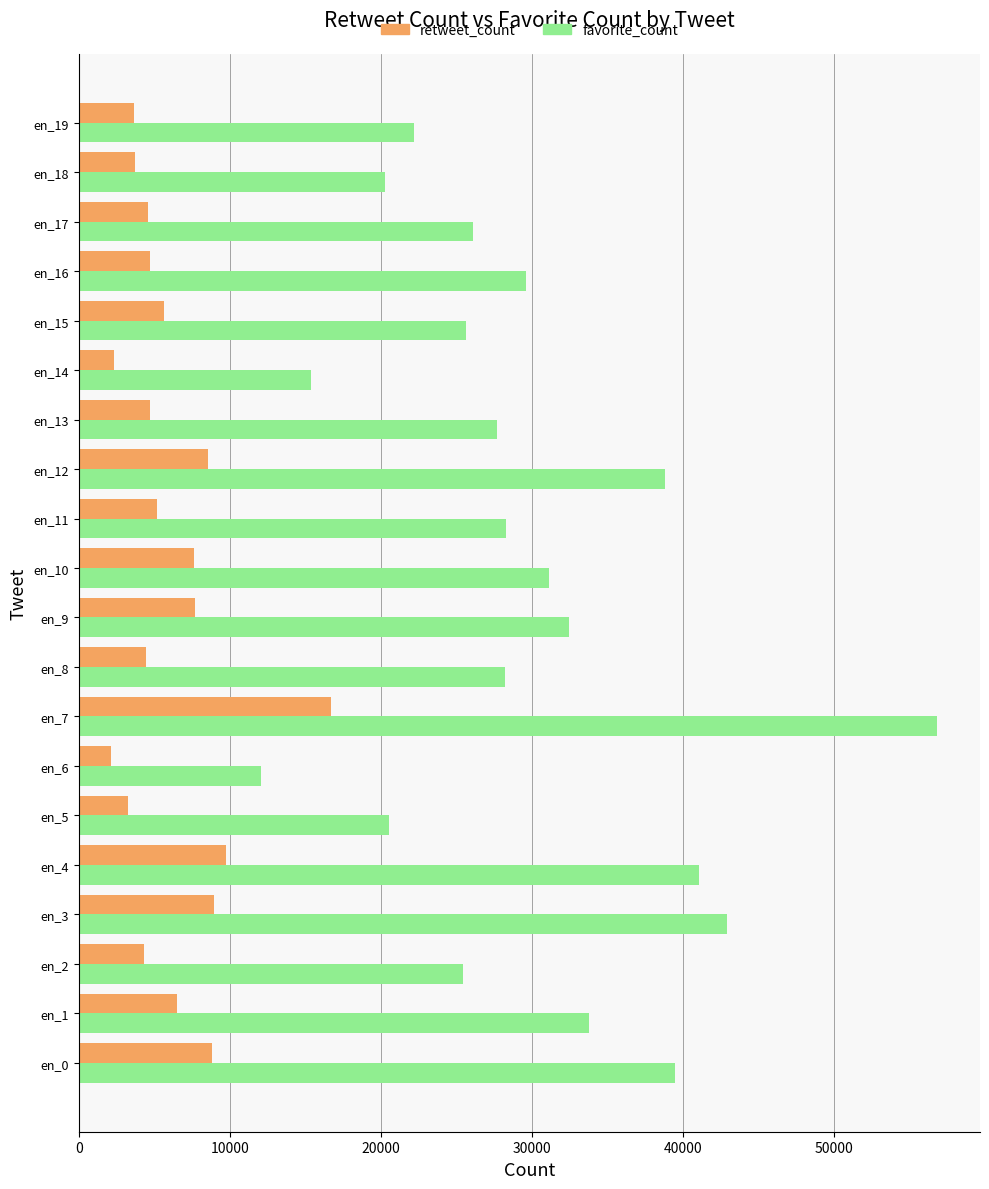

What is the difference between the highest and lowest values at en_3?

33944